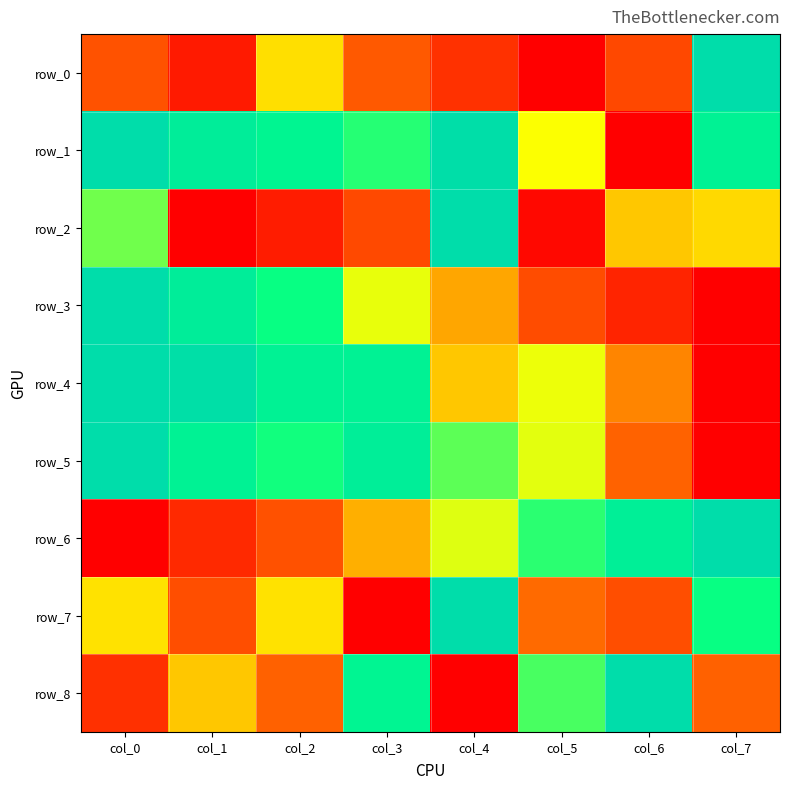

Reading left to right, transcribe all the data shown in this chart.

row_0: 0.2	0.1	0.5	0.3	0.1	0.0	0.2	1.0
row_1: 1.0	0.9	0.8	0.7	1.0	0.5	0.0	0.8
row_2: 0.6	0.0	0.1	0.2	1.0	0.0	0.4	0.5
row_3: 1.0	0.9	0.7	0.5	0.4	0.2	0.1	0.0
row_4: 1.0	1.0	0.8	0.8	0.4	0.5	0.3	0.0
row_5: 1.0	0.8	0.7	0.8	0.6	0.5	0.3	0.0
row_6: 0.0	0.1	0.2	0.4	0.5	0.7	0.8	1.0
row_7: 0.5	0.2	0.5	0.0	1.0	0.3	0.2	0.7
row_8: 0.1	0.4	0.3	0.8	0.0	0.6	1.0	0.3